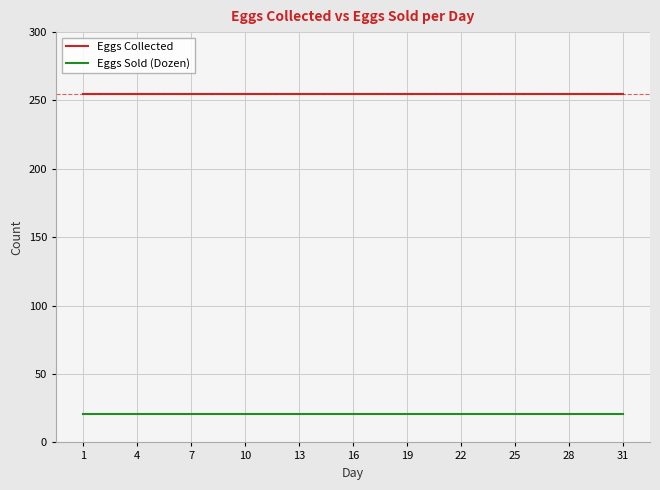

At how many categories does at least one series exceed 191?

31